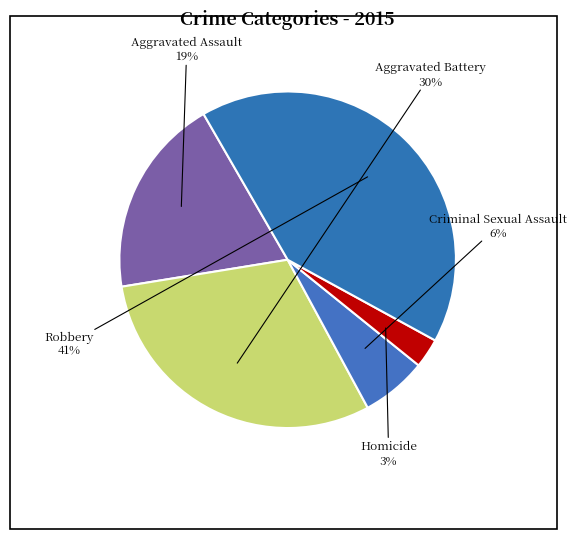

Is it true that Homicide is 16% of the pie?

False